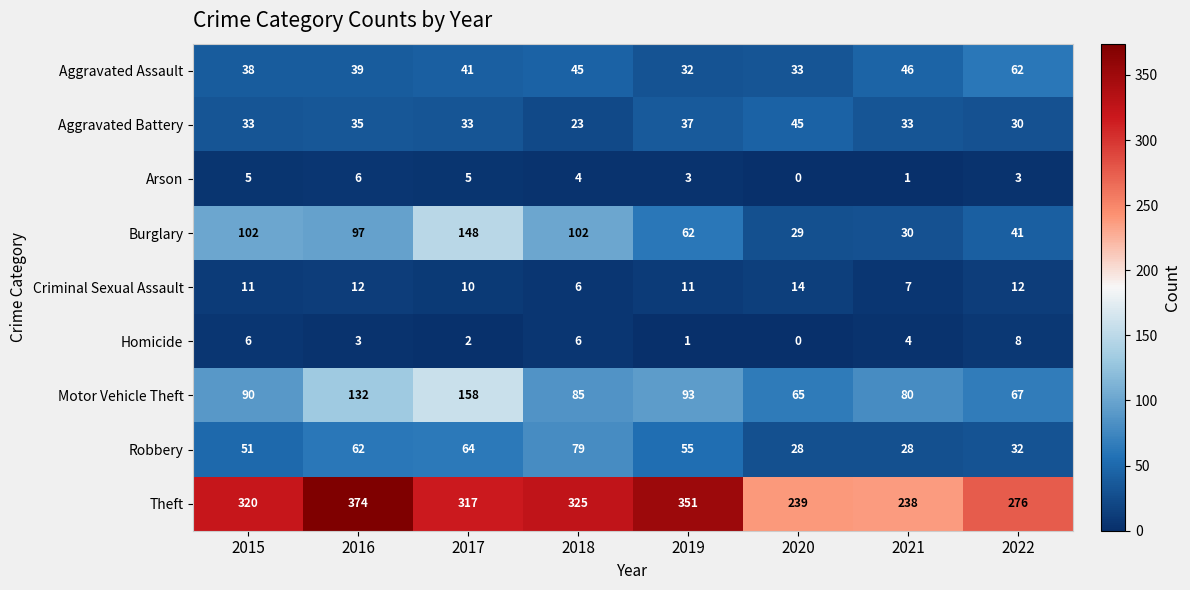

Count the Arson values in the range 3 to 5.

5